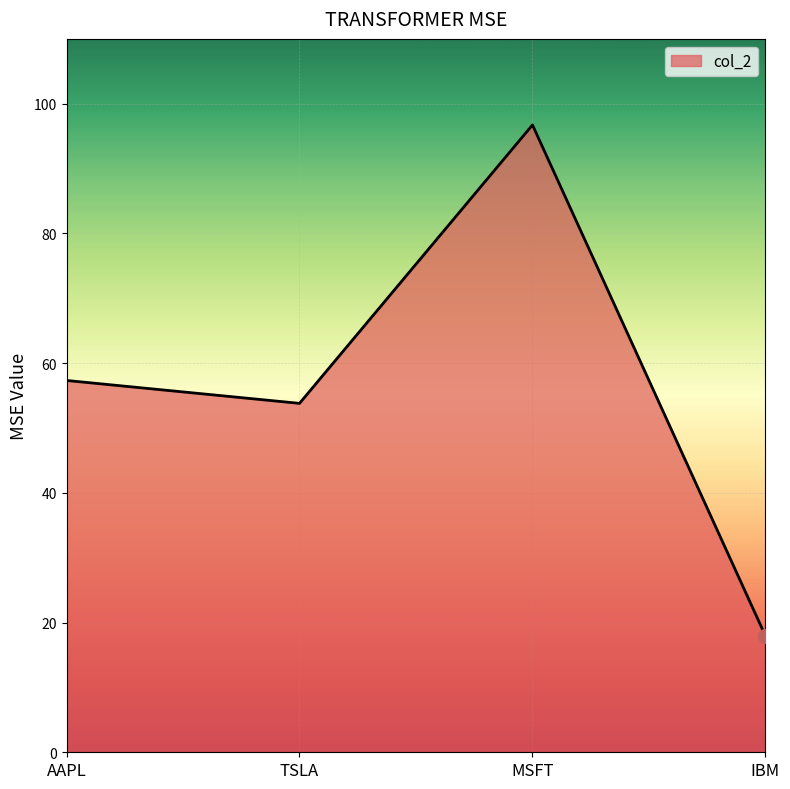

What position from the right is AAPL?

4